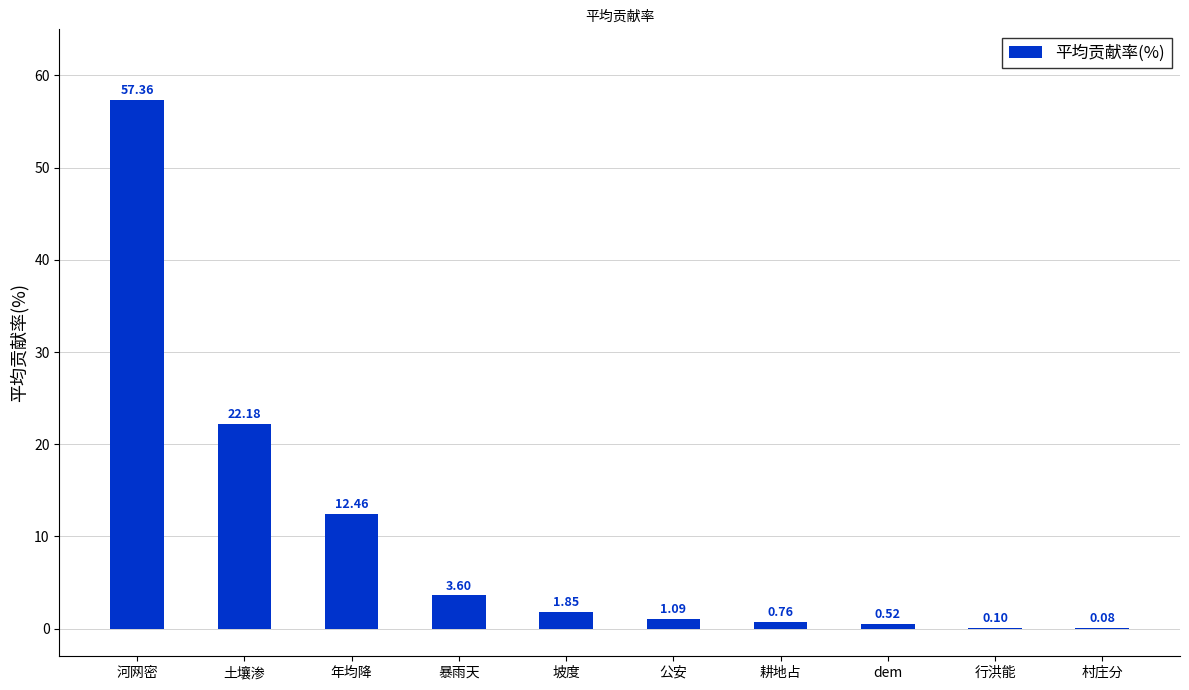

Which has a higher value, 村庄分 or 行洪能?

行洪能